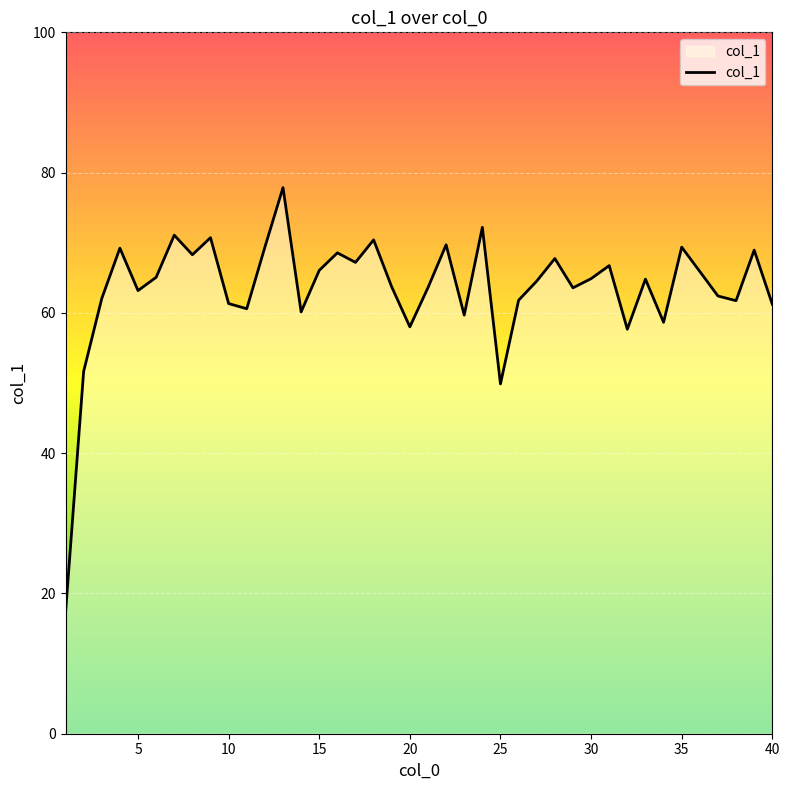

What is the difference between the maximum and minimum values?

60.7